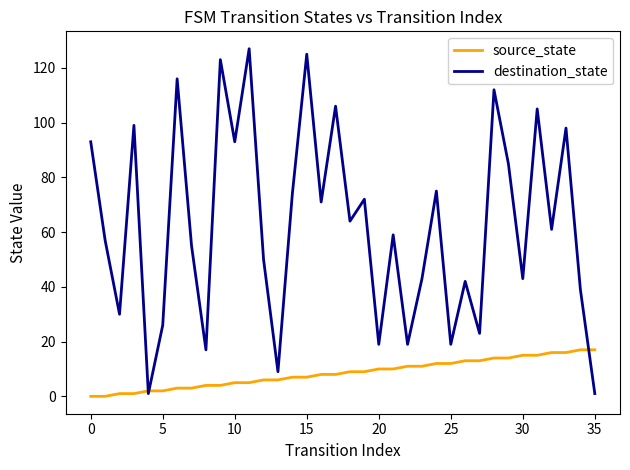

List the series in order of their peak value, lowest first.

source_state, destination_state